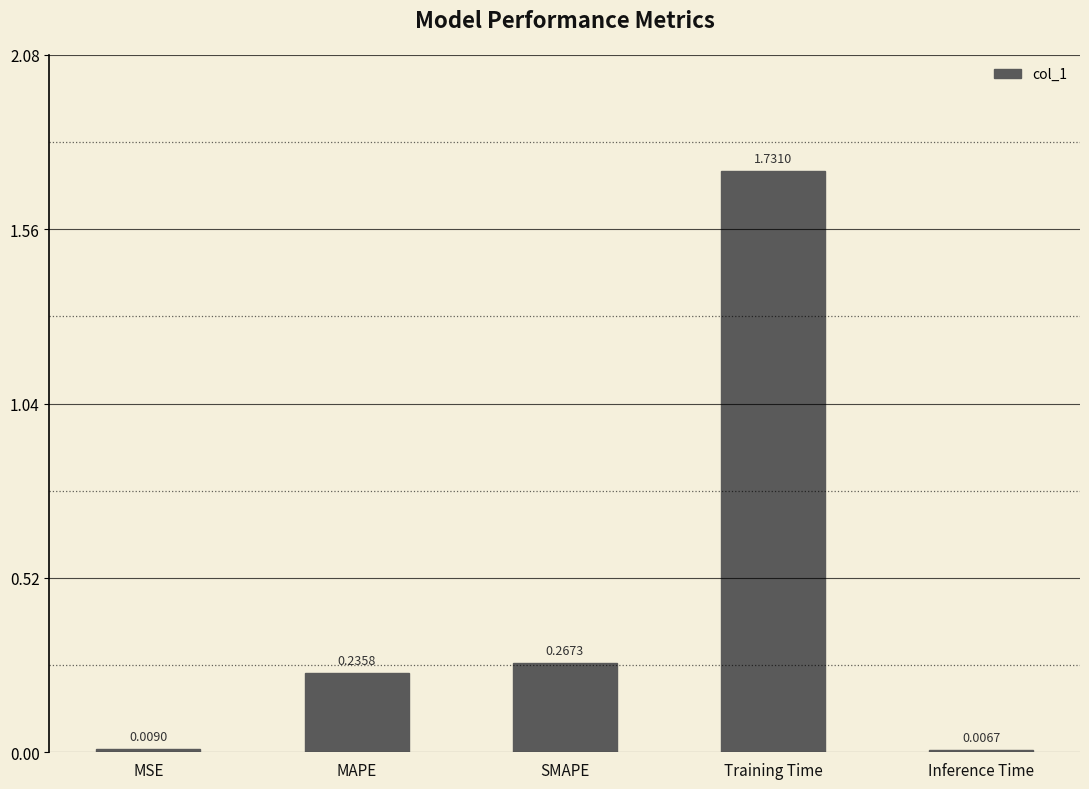

What position from the right is Inference Time?

1